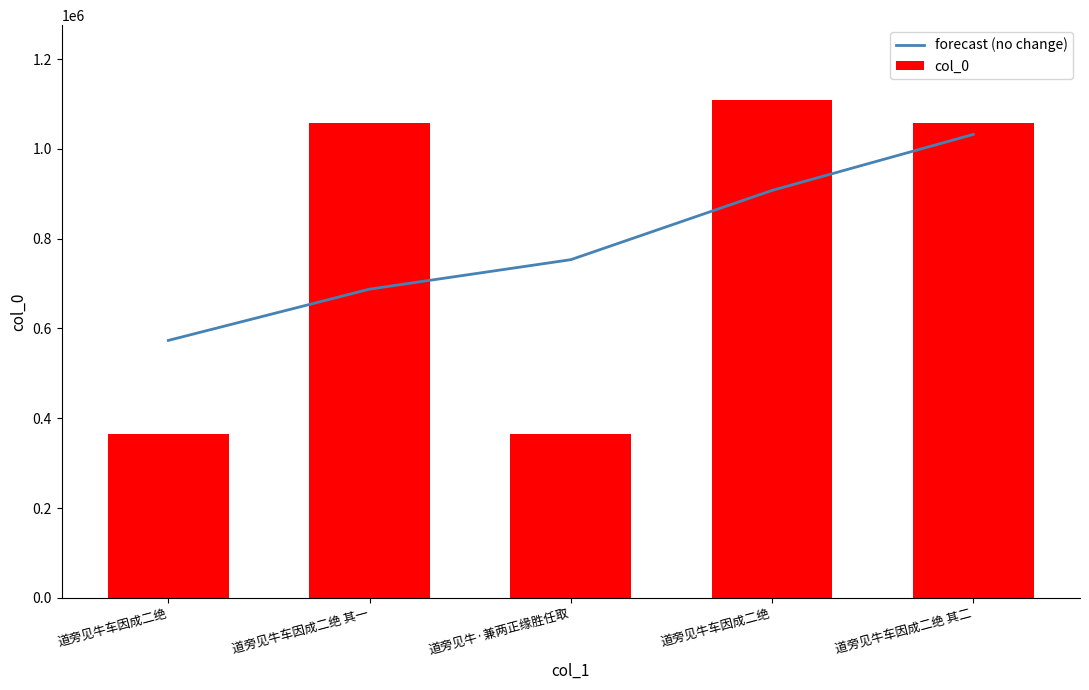

The forecast (no change) series shows 1797317.1 at 道旁见牛车因成二绝 其二. True or false?

False